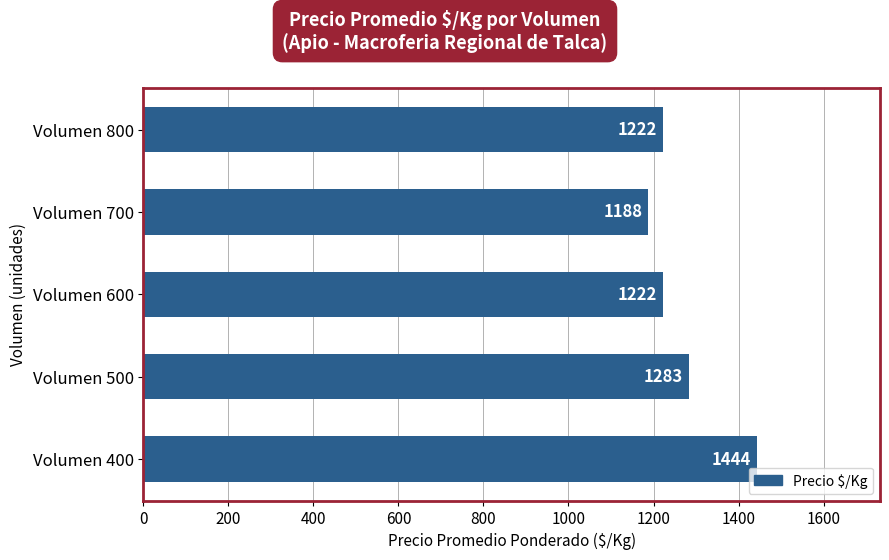

Which has a higher value, Volumen 400 or Volumen 800?

Volumen 400